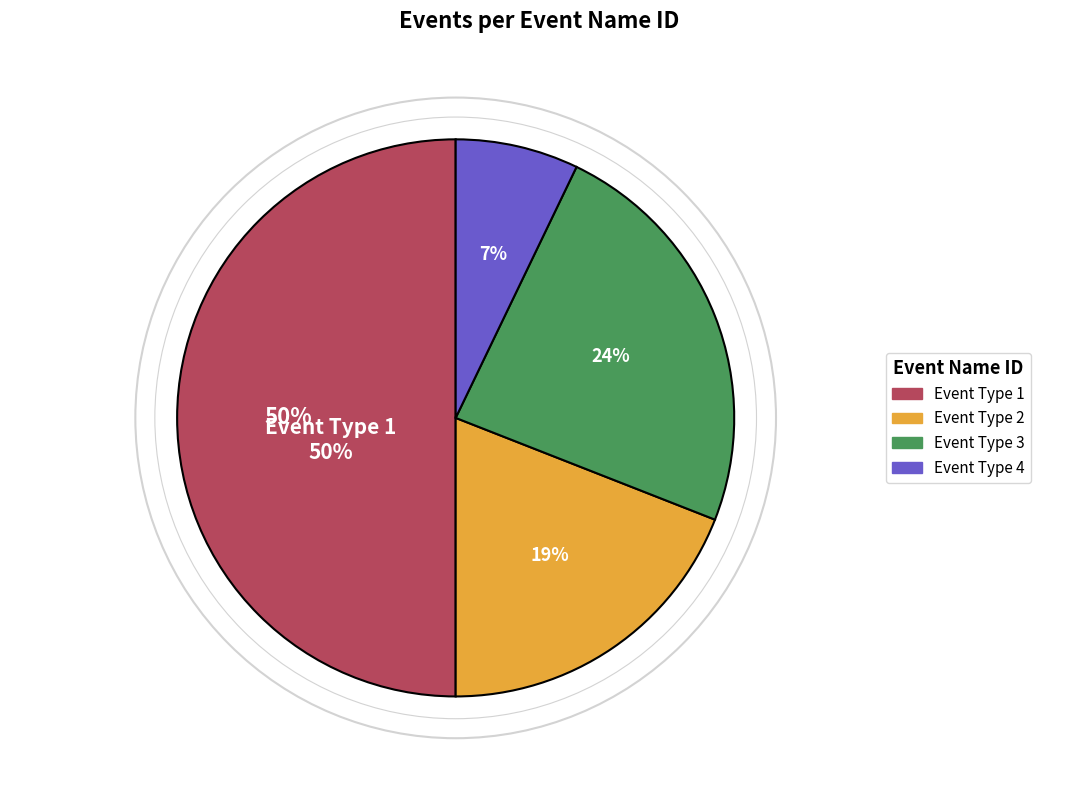

Is it true that 2 is 34% of the pie?

False